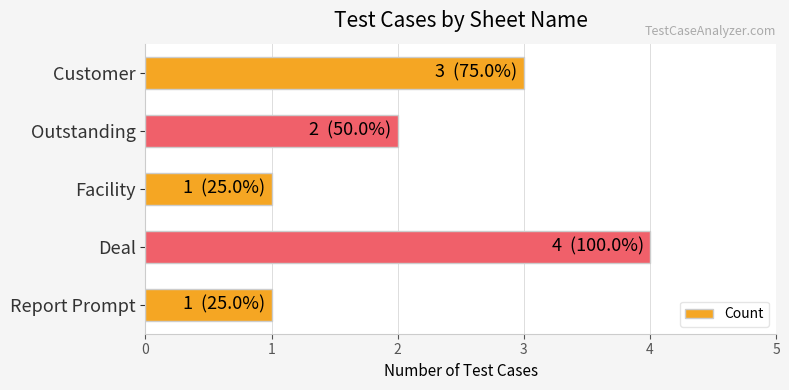

Between Customer and Deal, which is larger?

Deal